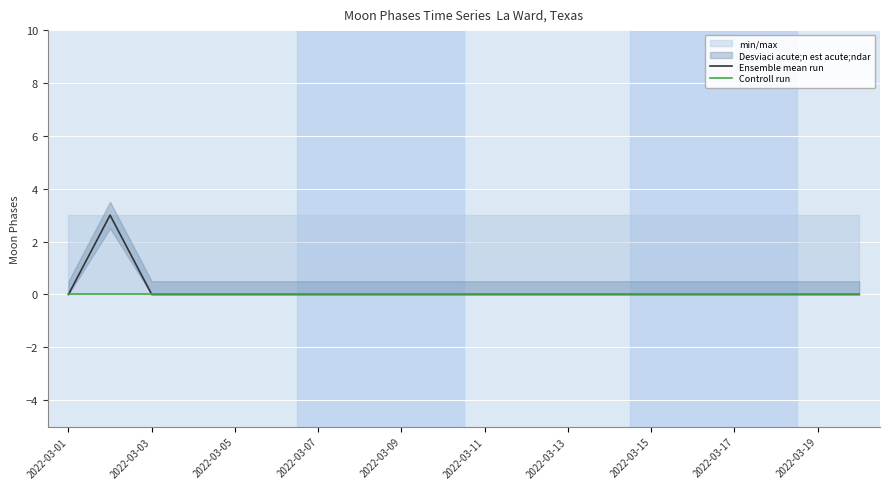

Count the Ensemble mean run values in the range 0 to 1.

19